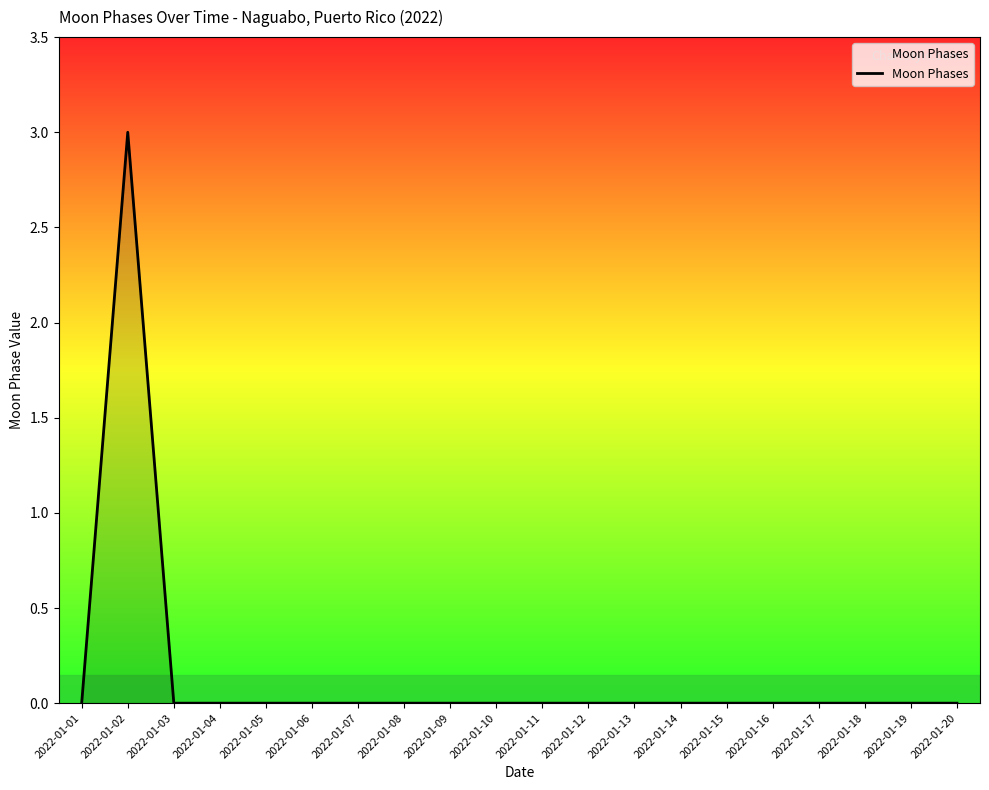

The value at 2022-01-04 is 0. True or false?

True